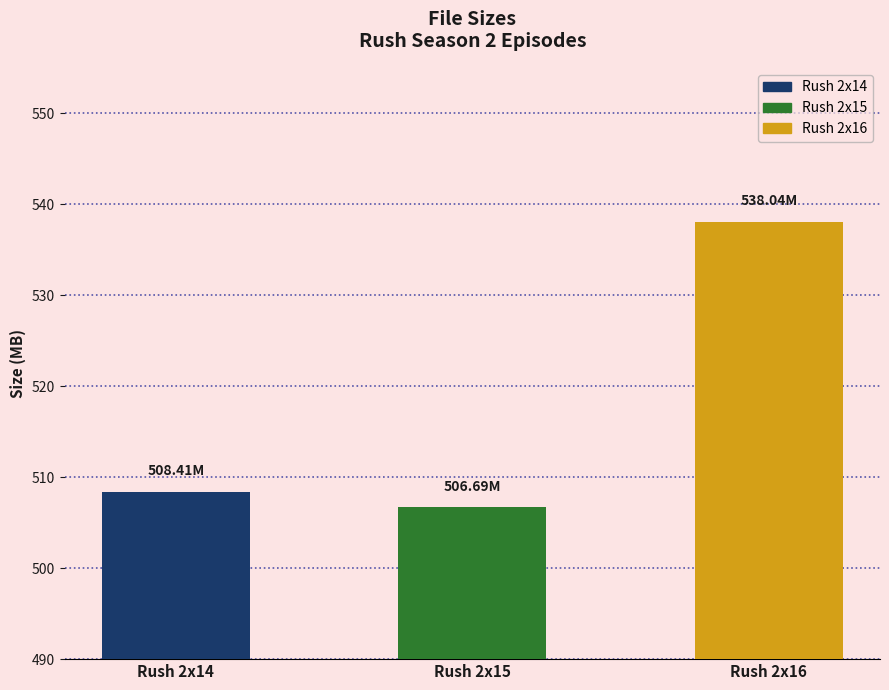

How many data points are less than 508?

1